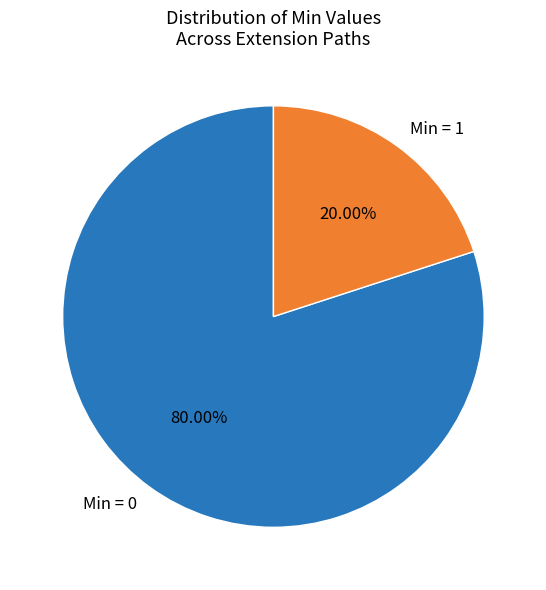

Is there a majority slice in this chart?

Yes